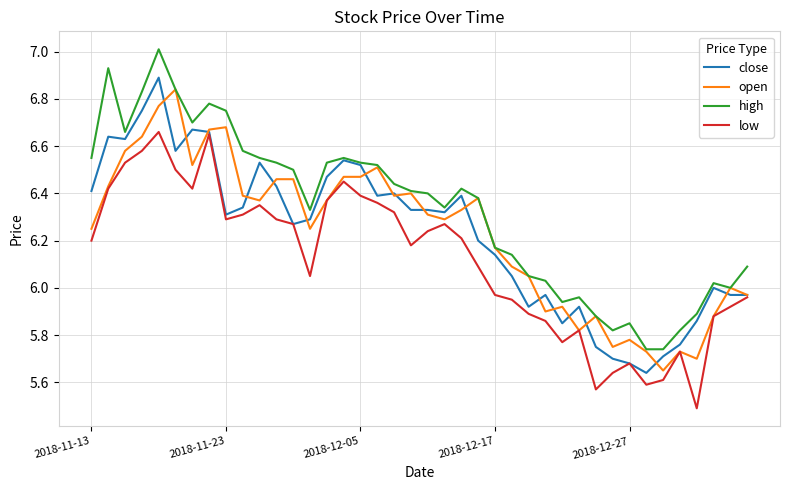

Which series has the widest spread of values?

high